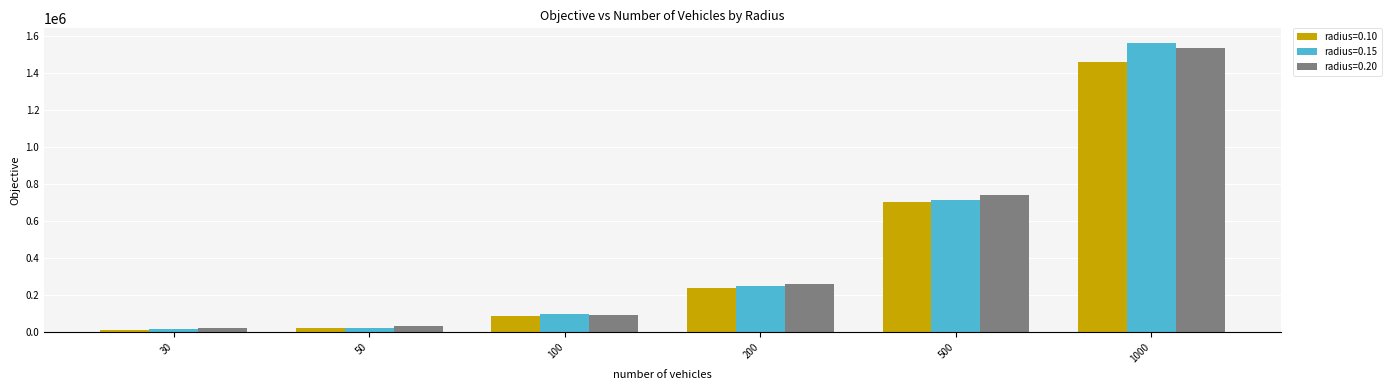

What are all the series names shown in the legend?

radius=0.10, radius=0.15, radius=0.20